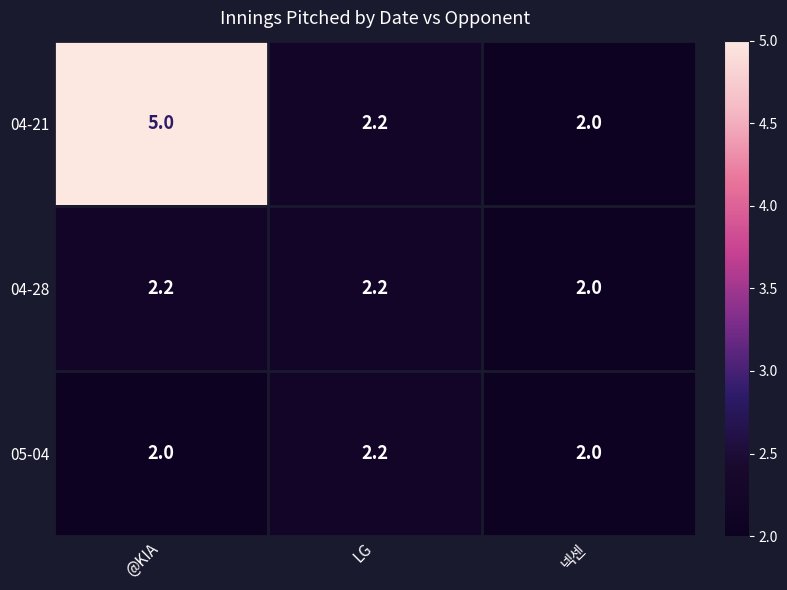

What is the sum of the 04-21 values at @KIA and LG?

7.2